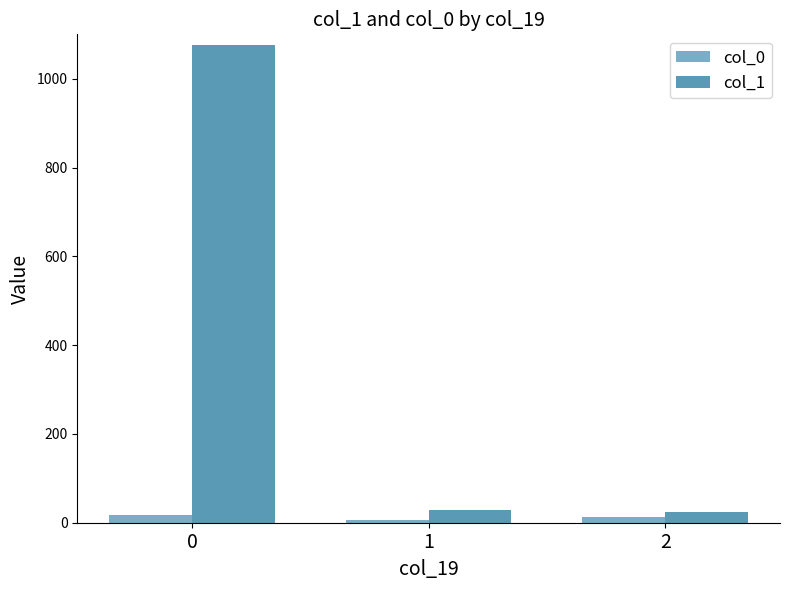

How many values in the col_1 series are below 28?

1